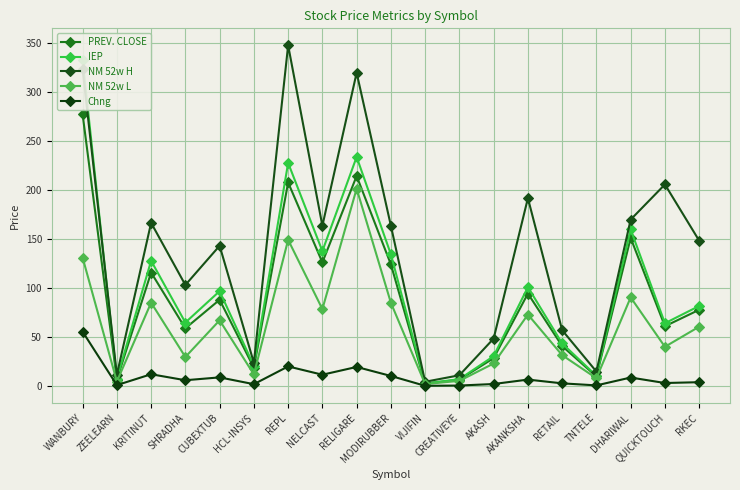

How many series are shown in this chart?

5